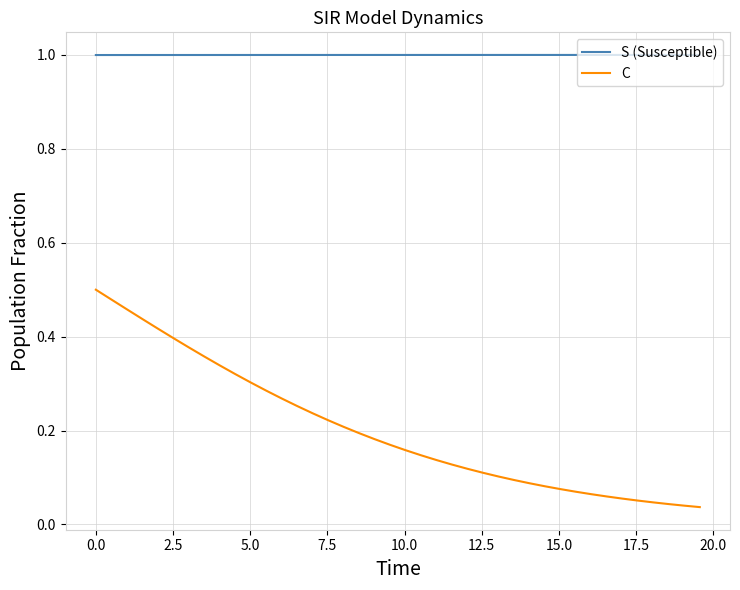

What is the lowest value of the S (Susceptible) series?

1.0